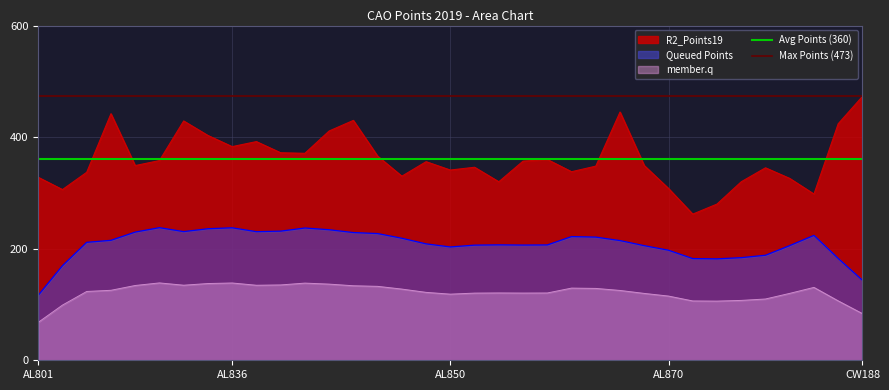

True or false: member.q has a value of 138.5 at AL836.

True